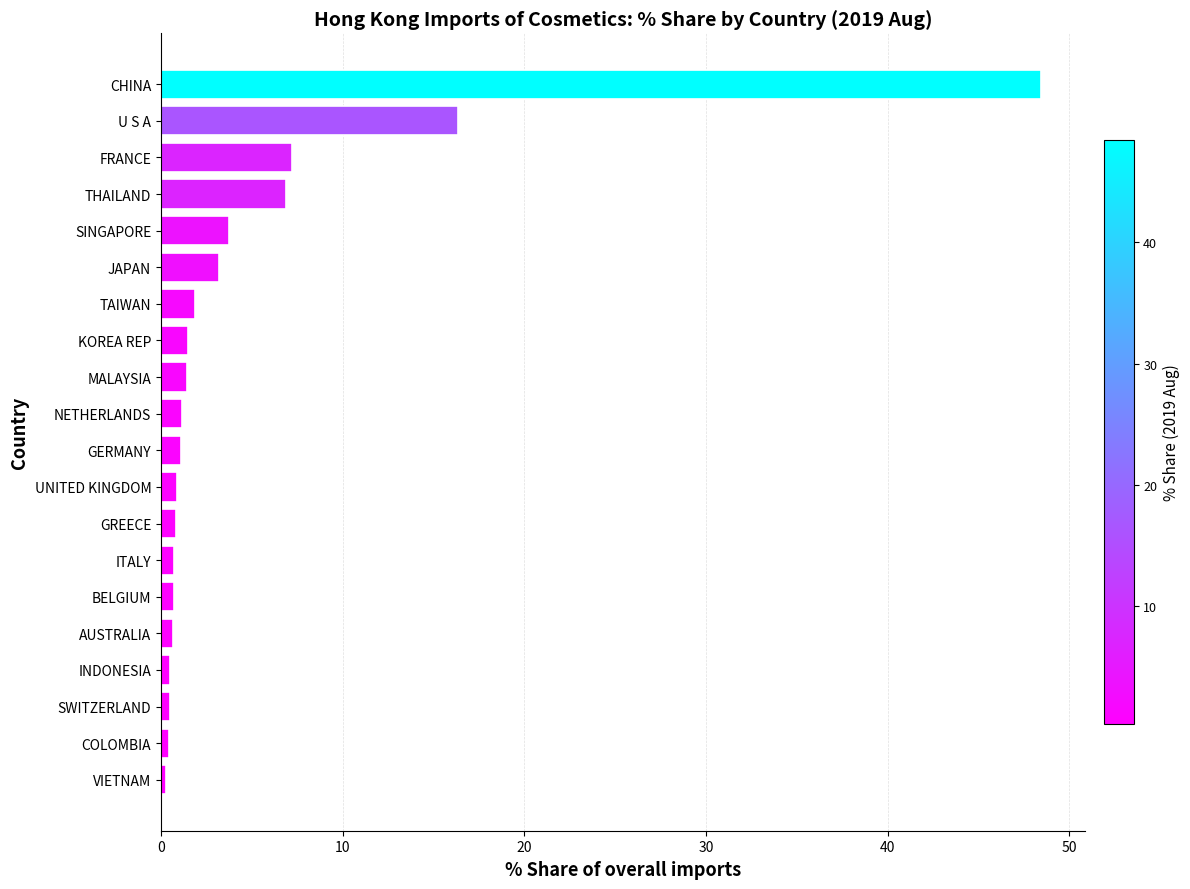

Between VIETNAM and CHINA, which is larger?

CHINA